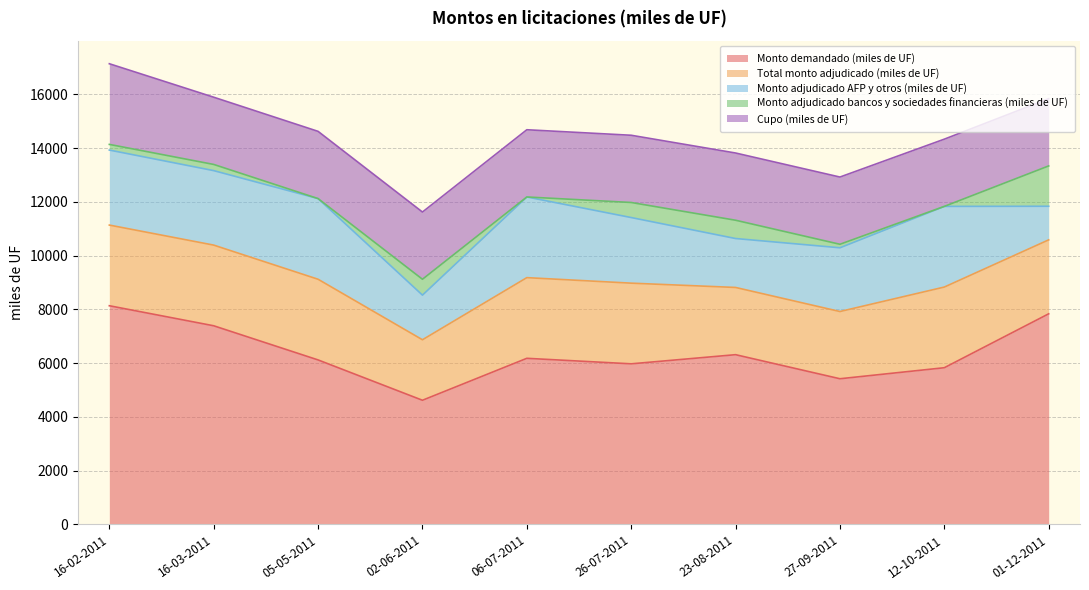

Which series has the largest range (max minus min)?

Monto demandado (miles de UF)